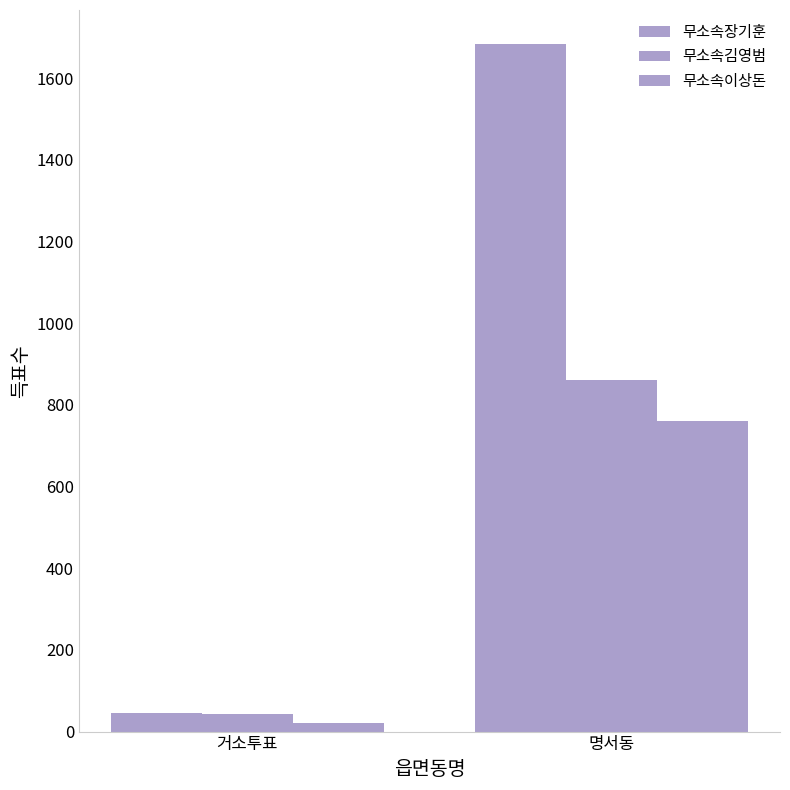

How many series are shown in this chart?

3